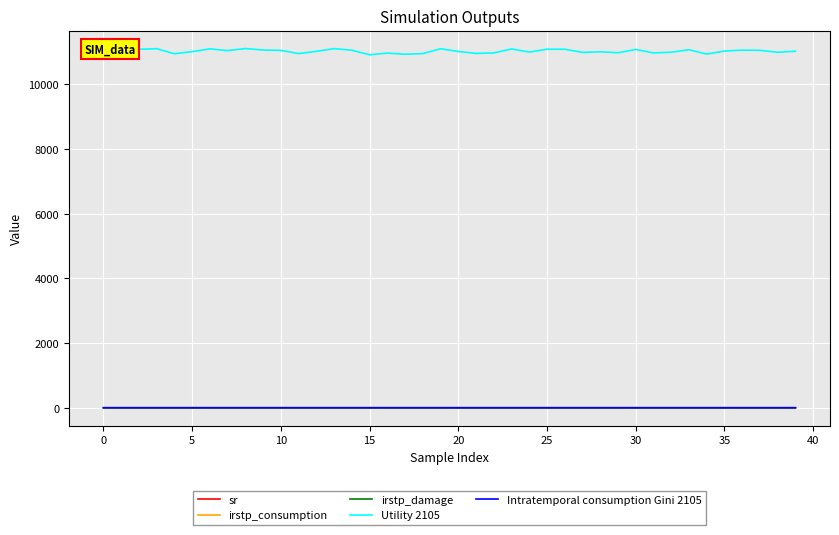

Which series has the largest range (max minus min)?

Utility 2105